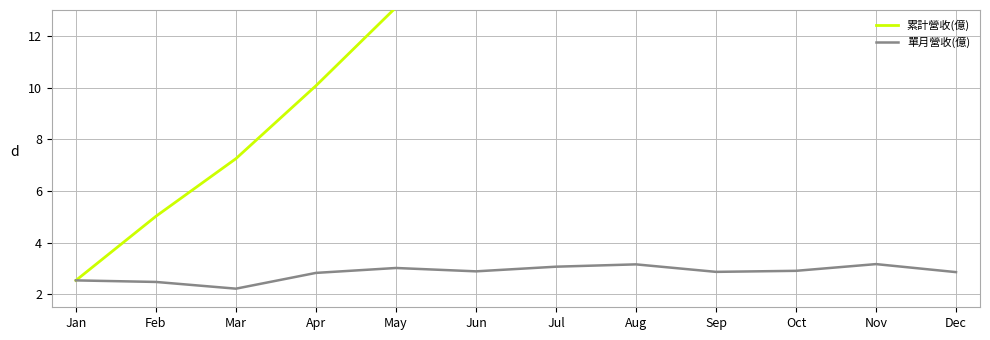

How many interior local valleys does the 單月營收(億) series have?

3